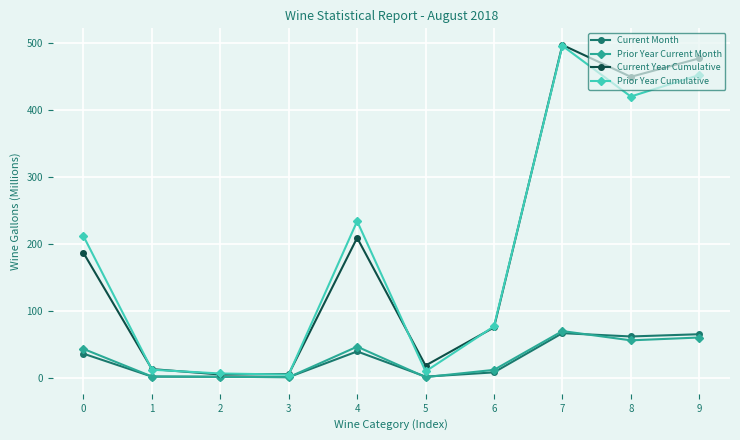

Which series changed the most between 4 and 6?

Prior Year Cumulative